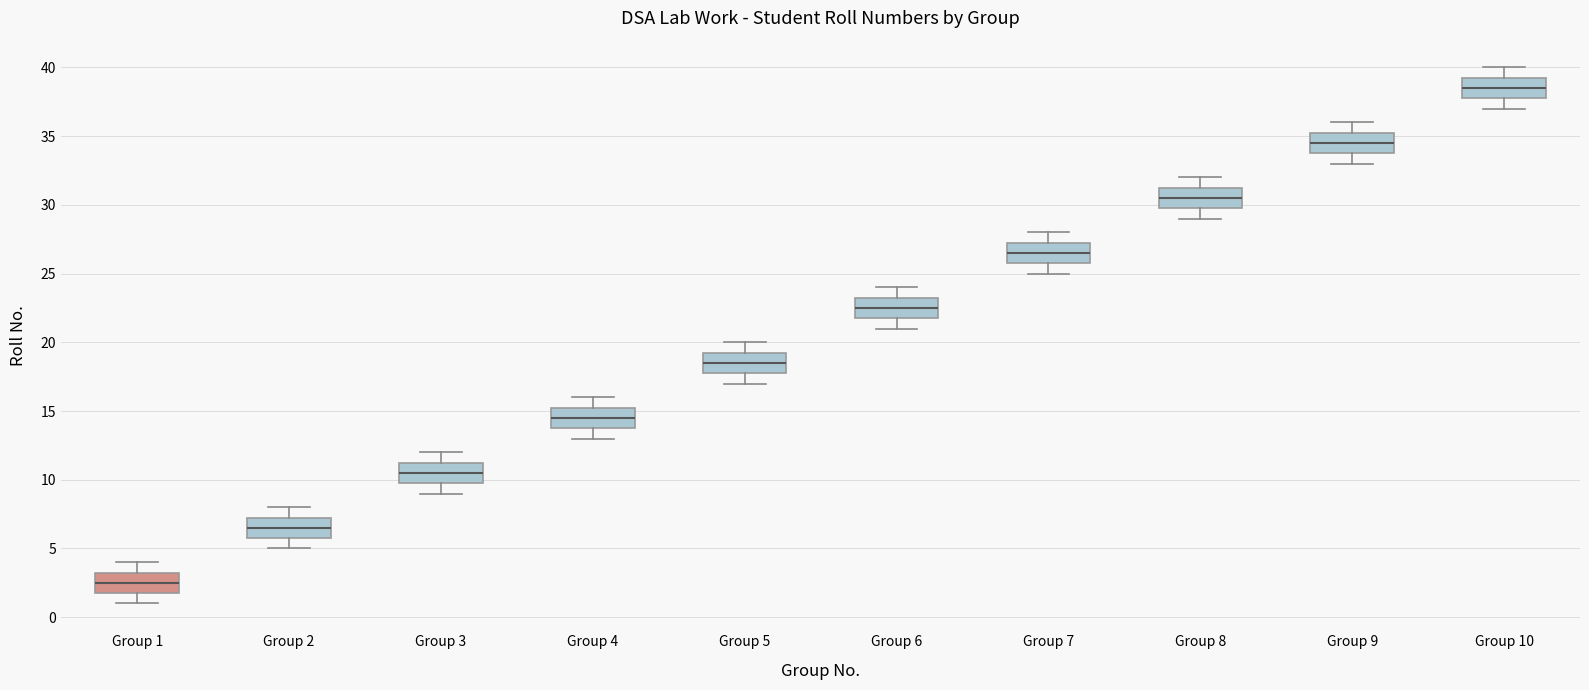

Reading left to right, read every box against the y-axis: the position of its median line, the range the box covers, and the ends of its whiskers. The values are not printed on the chart, so give them approximately, as read against the axis.

Group 1: median 2.5, box 2.0 to 3.5, whiskers 1.0 to 4.0
Group 2: median 6.5, box 6.0 to 7.5, whiskers 5.0 to 8.0
Group 3: median 10.5, box 10.0 to 11.5, whiskers 9.0 to 12.0
Group 4: median 14.5, box 14.0 to 15.5, whiskers 13.0 to 16.0
Group 5: median 18.5, box 18.0 to 19.5, whiskers 17.0 to 20.0
Group 6: median 22.5, box 22.0 to 23.5, whiskers 21.0 to 24.0
Group 7: median 26.5, box 26.0 to 27.5, whiskers 25.0 to 28.0
Group 8: median 30.5, box 30.0 to 31.5, whiskers 29.0 to 32.0
Group 9: median 34.5, box 34.0 to 35.5, whiskers 33.0 to 36.0
Group 10: median 38.5, box 38.0 to 39.5, whiskers 37.0 to 40.0